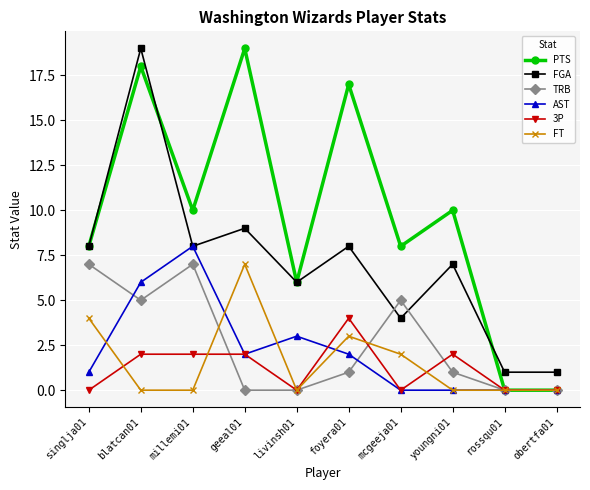

True or false: AST has a value of 9 at blatcan01.

False